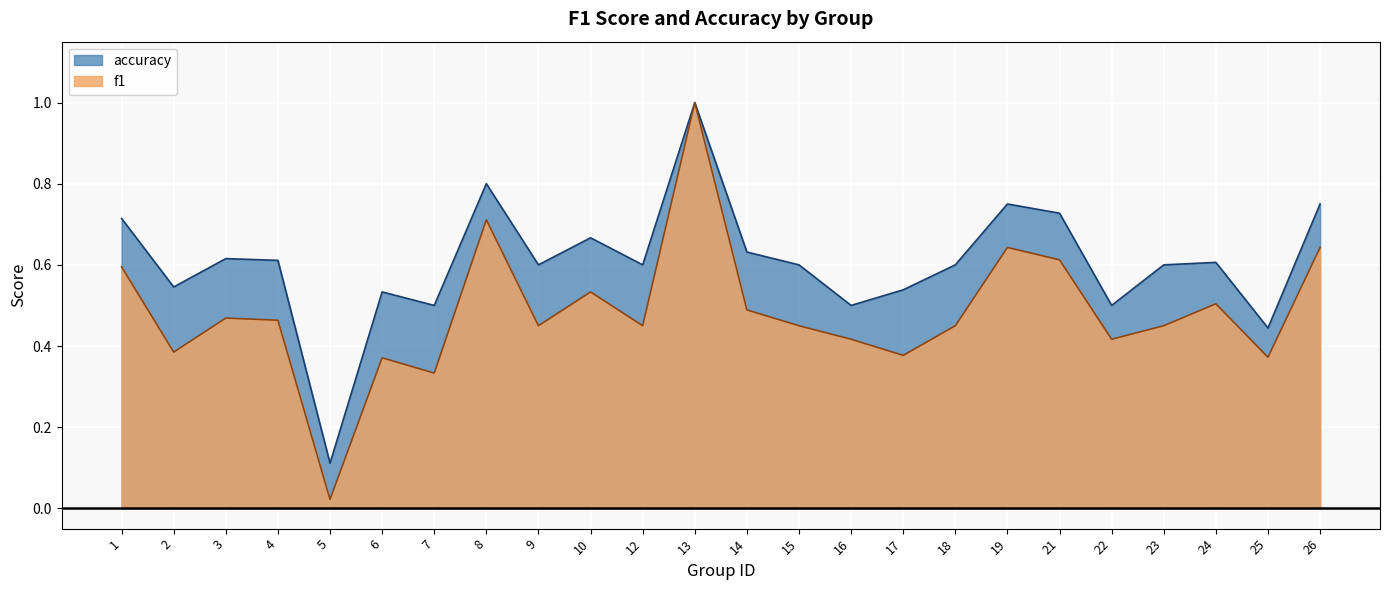

Reading left to right, what are all the values shown in this chart?

f1: 1=0.6	2=0.4	3=0.5	4=0.5	5=0.0	6=0.4	7=0.3	8=0.7	9=0.5	10=0.5	12=0.5	13=1.0	14=0.5	15=0.5	16=0.4	17=0.4	18=0.5	19=0.6	21=0.6	22=0.4	23=0.5	24=0.5	25=0.4	26=0.6
accuracy: 1=0.7	2=0.5	3=0.6	4=0.6	5=0.1	6=0.5	7=0.5	8=0.8	9=0.6	10=0.7	12=0.6	13=1.0	14=0.6	15=0.6	16=0.5	17=0.5	18=0.6	19=0.8	21=0.7	22=0.5	23=0.6	24=0.6	25=0.4	26=0.8